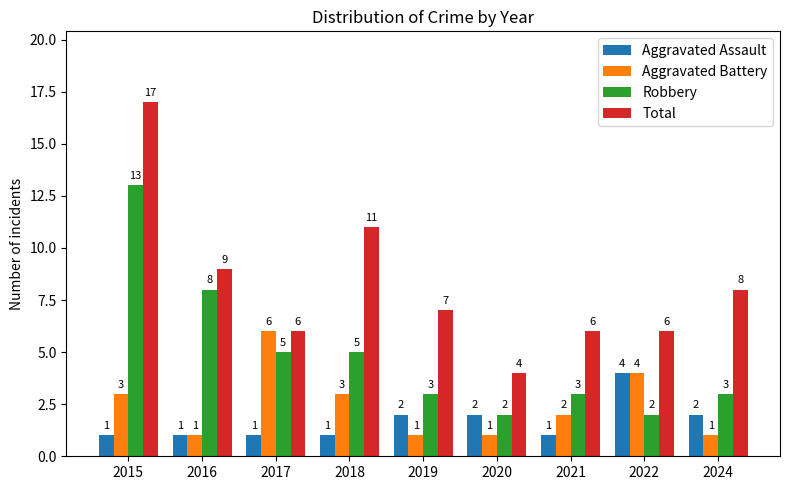

What is the value of the Aggravated Assault bar at the 4th from the left?

1